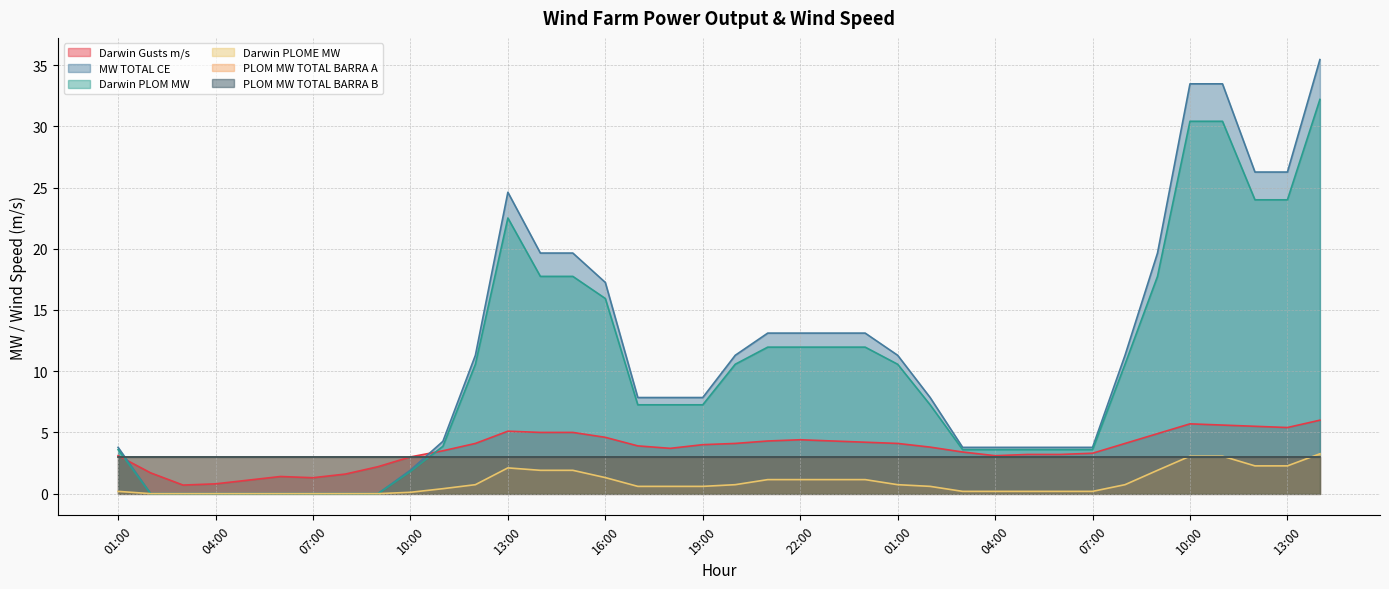

At which category does Darwin PLOME MW reach its first local peak?

13:00